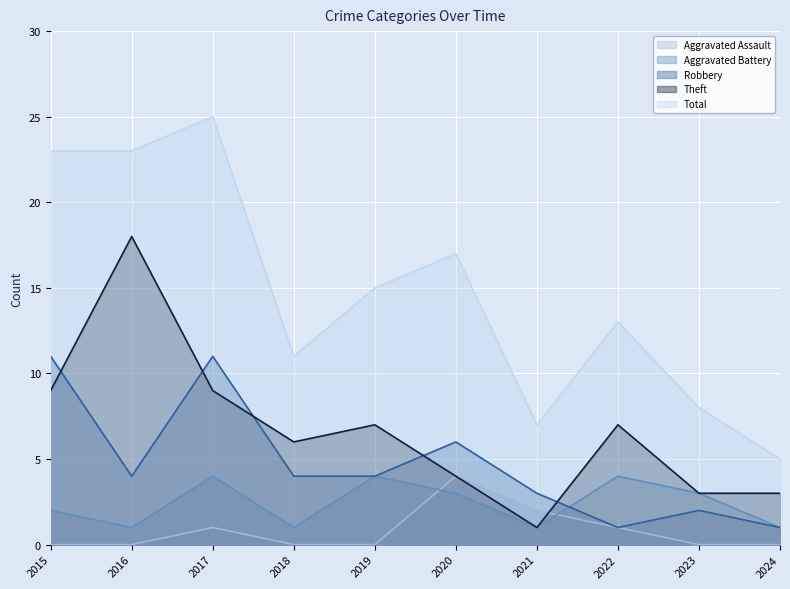

True or false: Aggravated Assault and Aggravated Battery cross at least once.

True